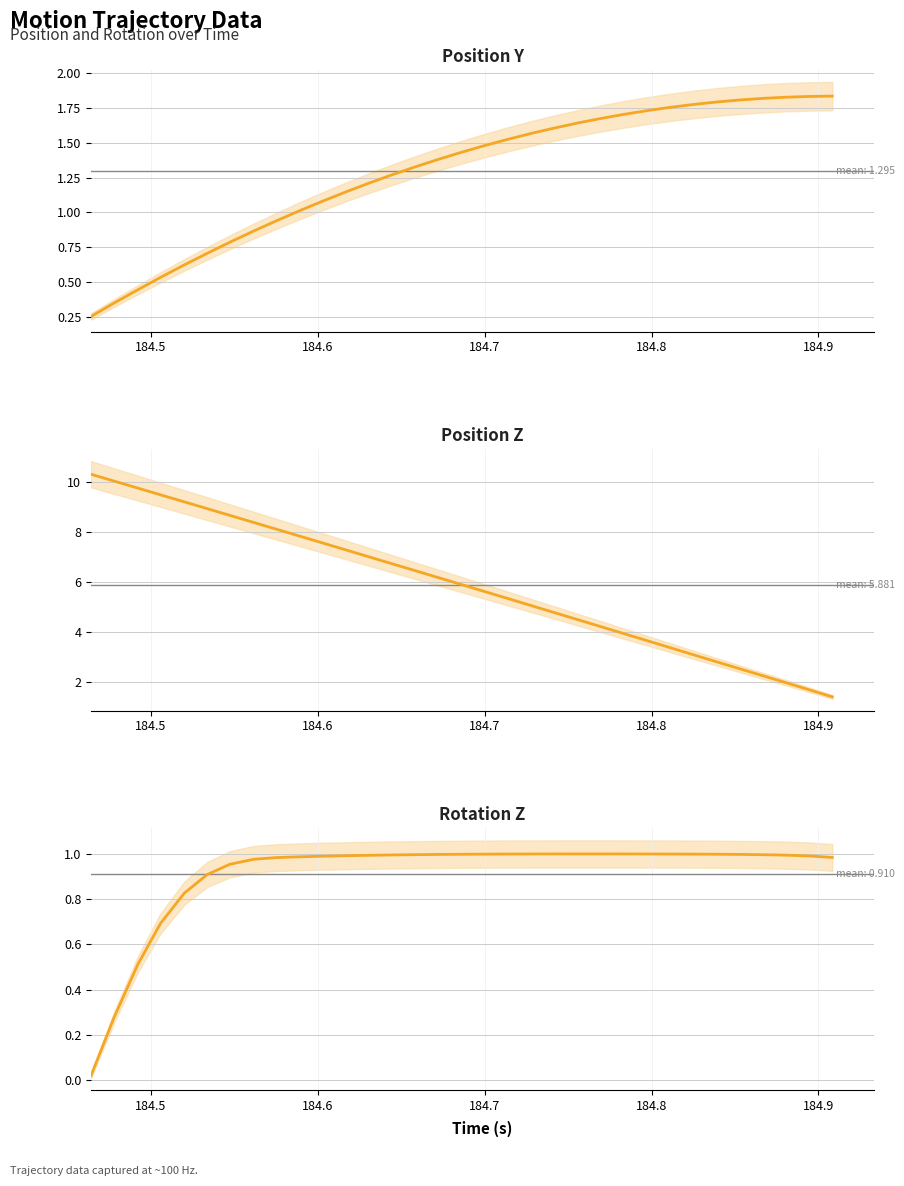

Where do posy and rotz first cross each other?

184.5 and 184.6